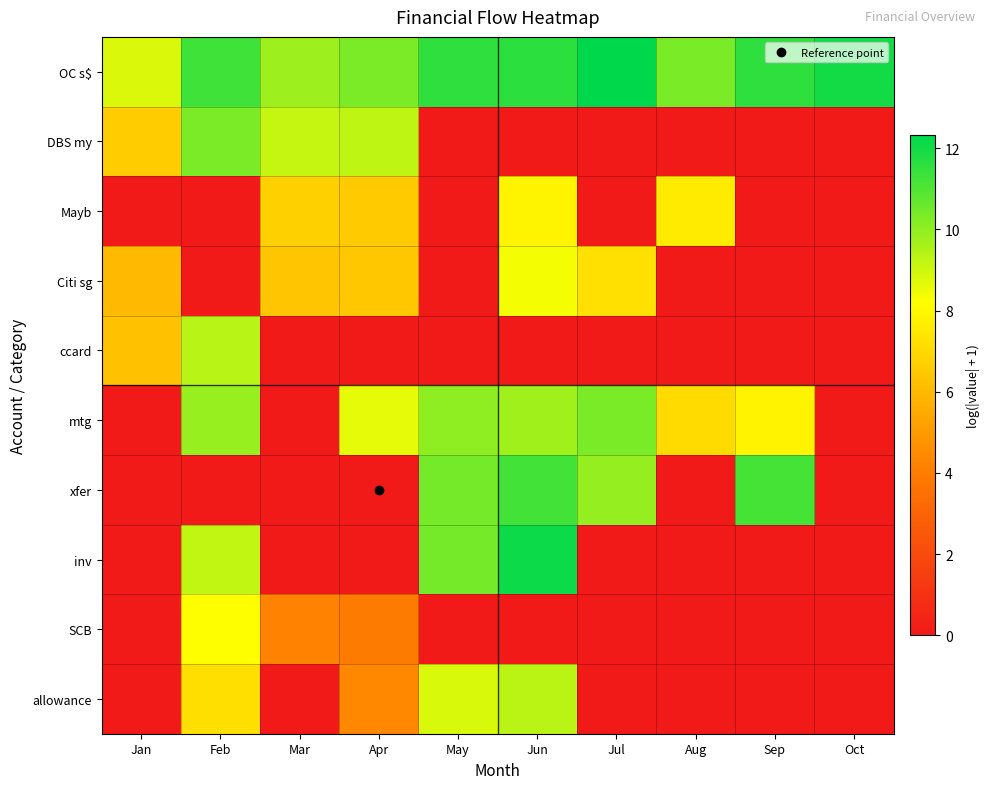

At how many categories does at least one series exceed 7?

10